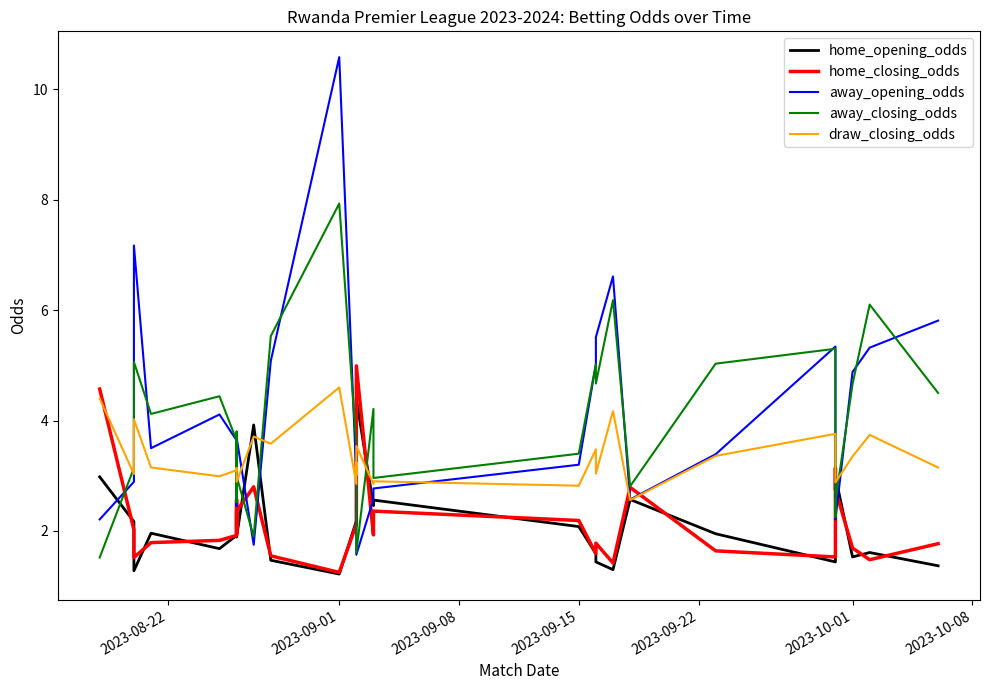

How many lines are shown in the chart?

5